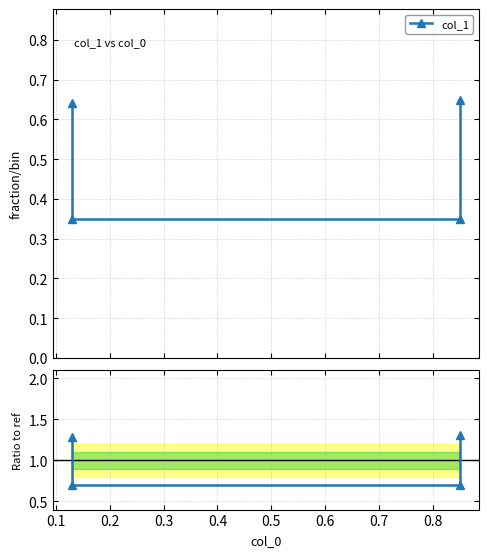

What is the minimum value shown in the chart?

0.7